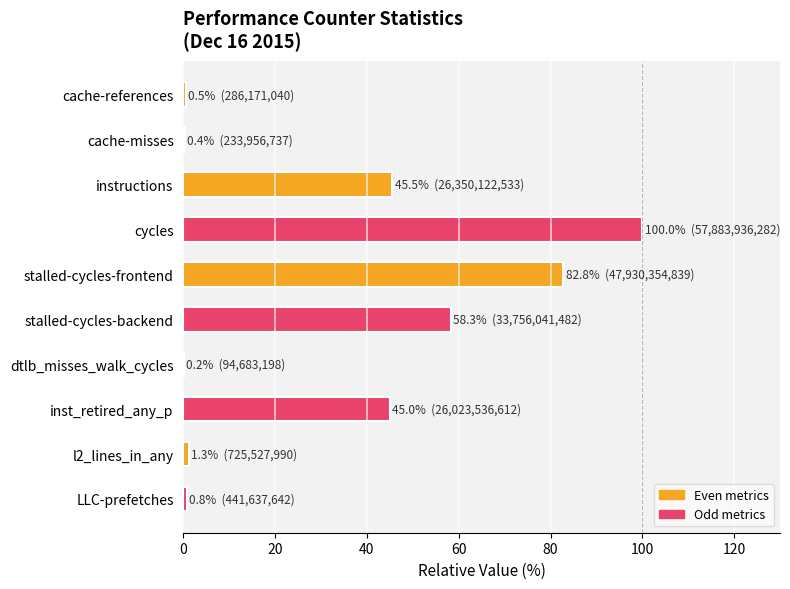

What value does the data have at stalled-cycles-frontend?

82.8